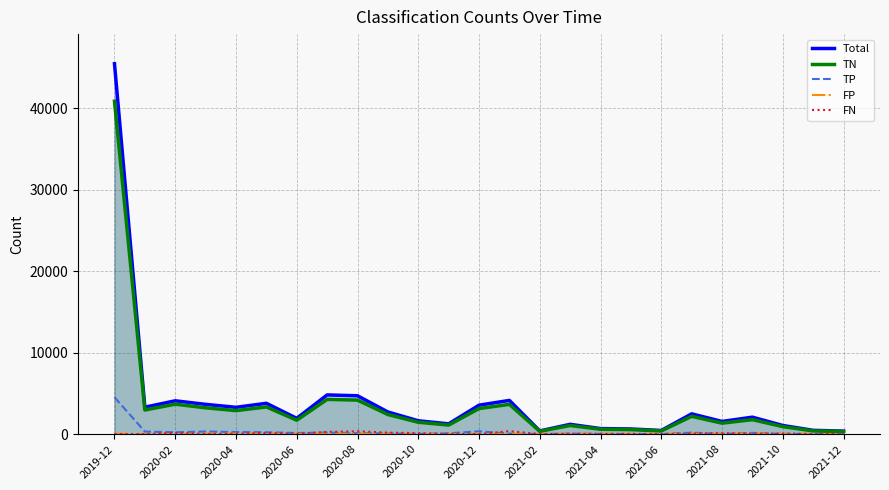

Is the value of Total at 2021-08 greater than the value of TP at 2020-02?

Yes